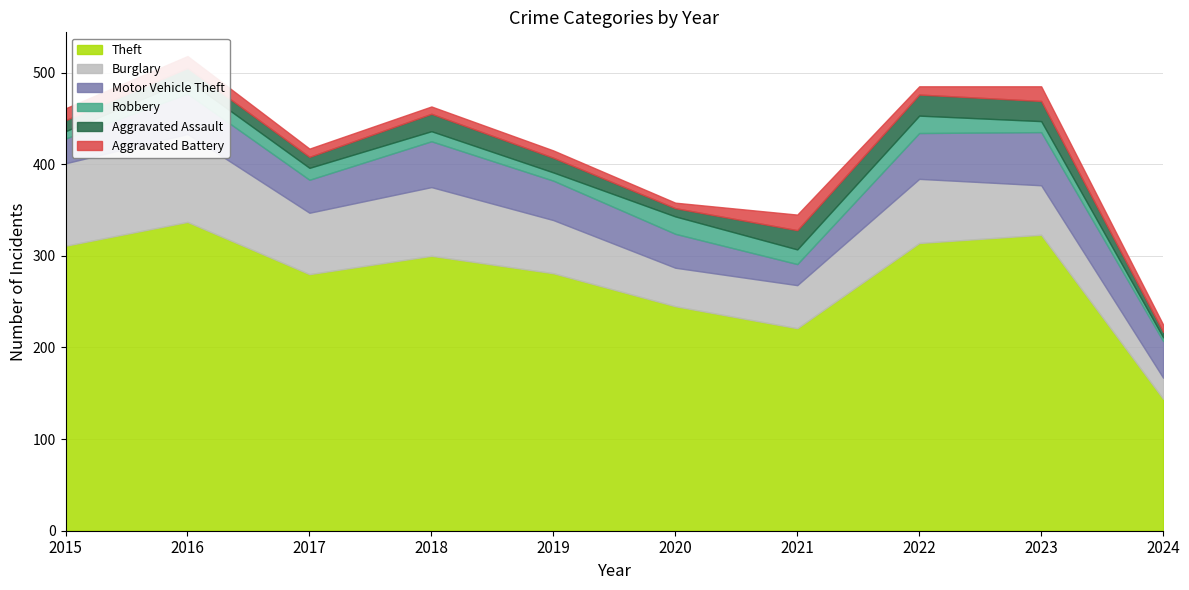

Which category has the lowest value in the Burglary series?

2024